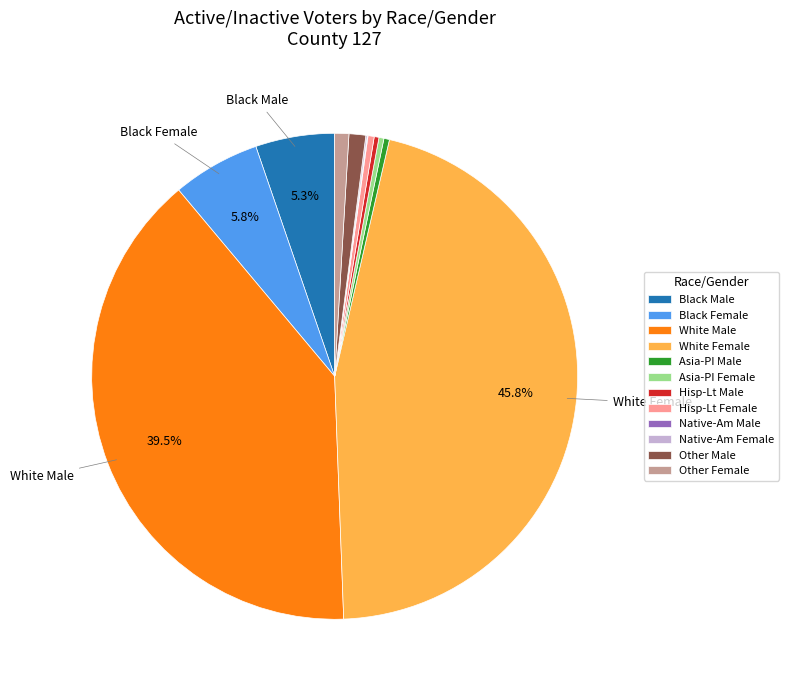

Does any single category account for the majority?

No